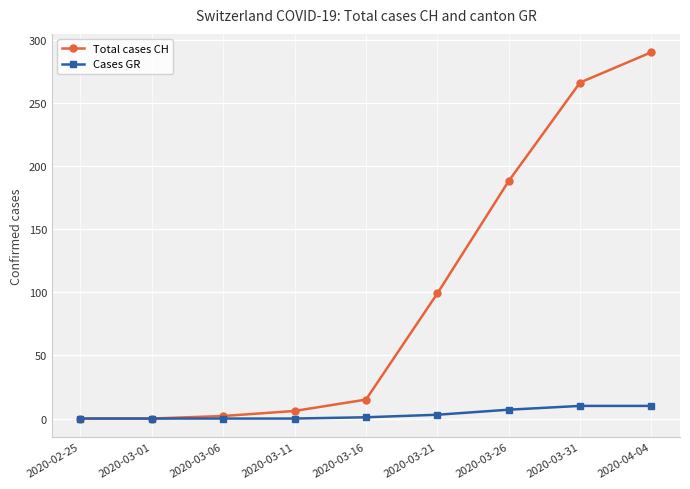

The value of Cases GR at 2020-03-11 is 0. True or false?

True